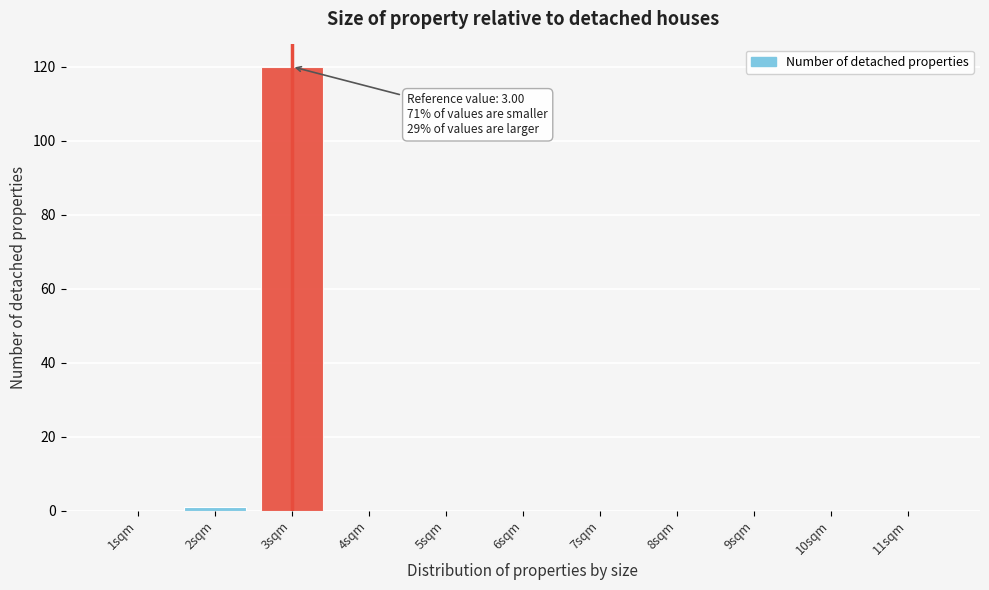

Reading left to right, transcribe all the data shown in this chart.

1sqm=0	2sqm=1	3sqm=120	4sqm=0	5sqm=0	6sqm=0	7sqm=0	8sqm=0	9sqm=0	10sqm=0	11sqm=0